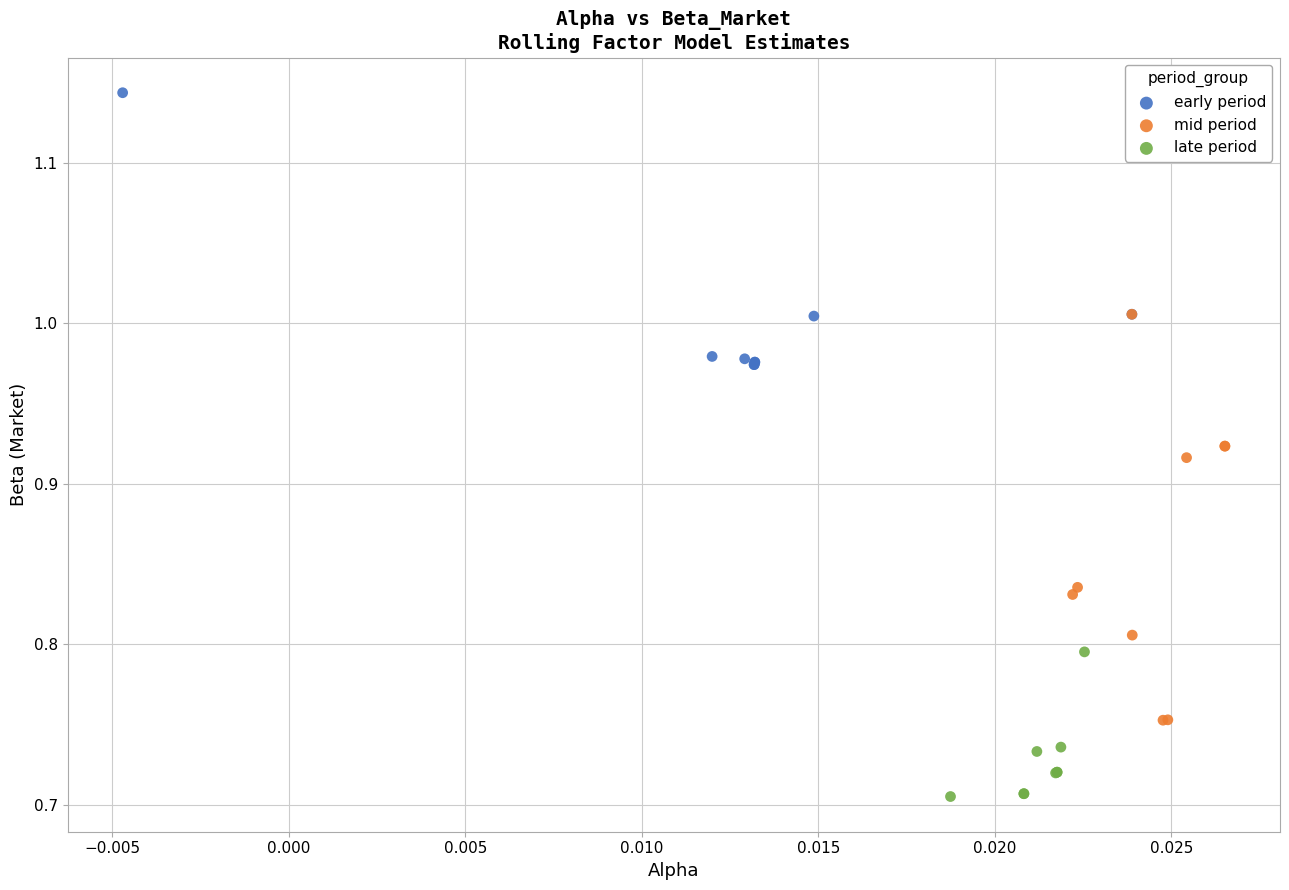

Which series has the largest Y range (max minus min)?

mid period